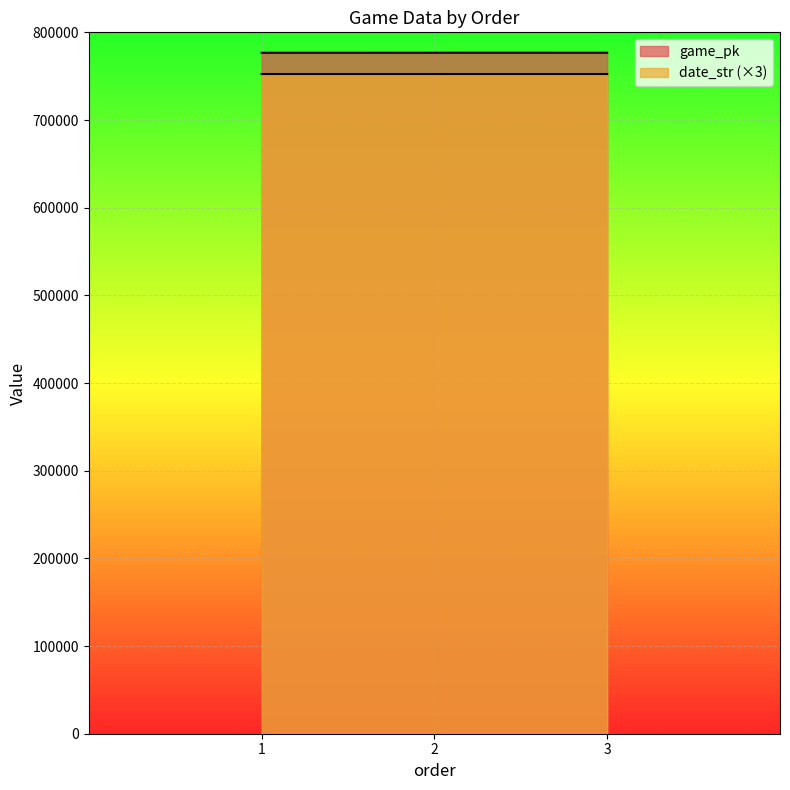

How many values in the game_pk series are below 776726?

1